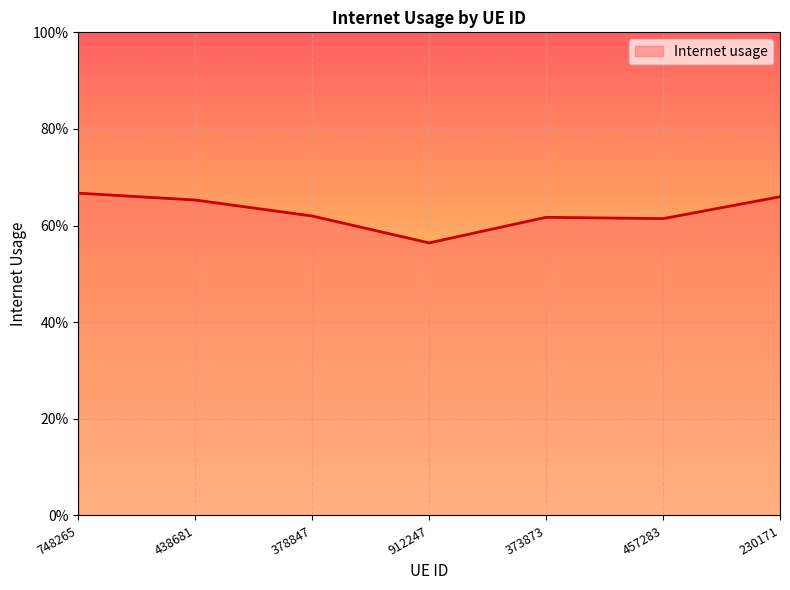

The chart shows a value of 0.6 at 378847. True or false?

True